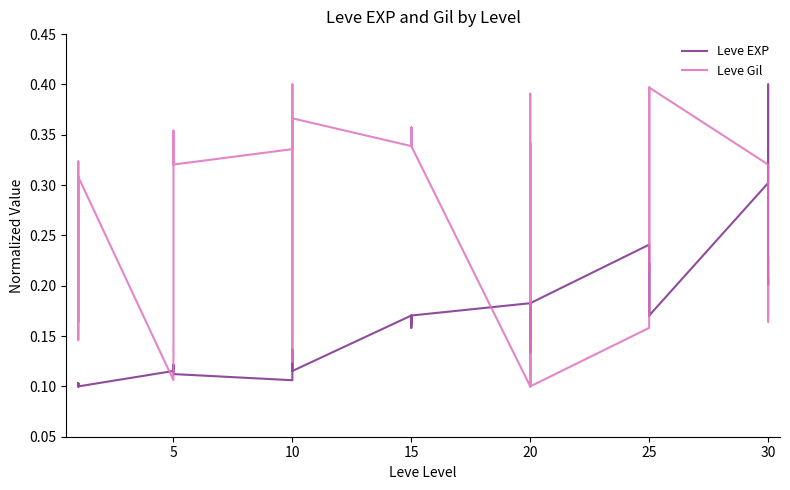

At which category does Leve Gil reach its first local peak?

10